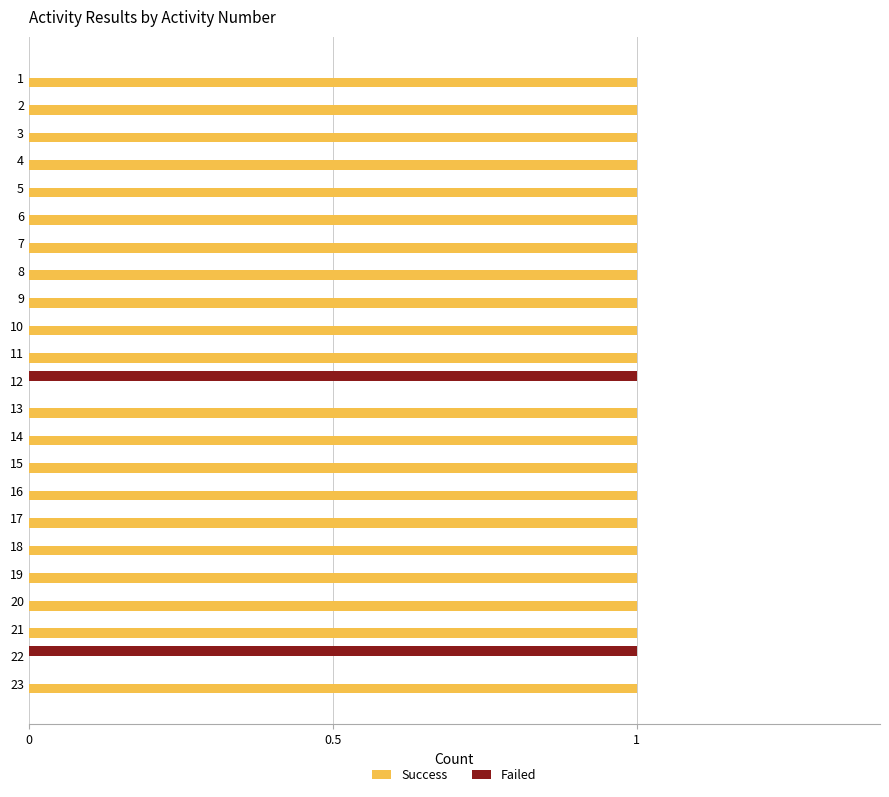

The Success series shows 1 at 17. True or false?

True